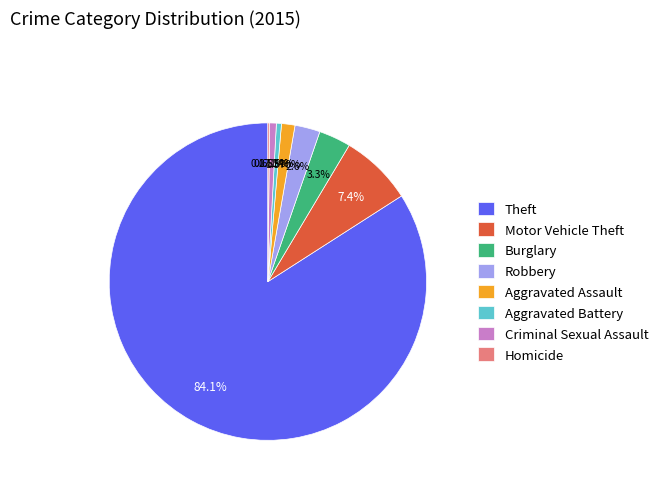

Do Criminal Sexual Assault and Theft together represent more than half of the pie?

Yes